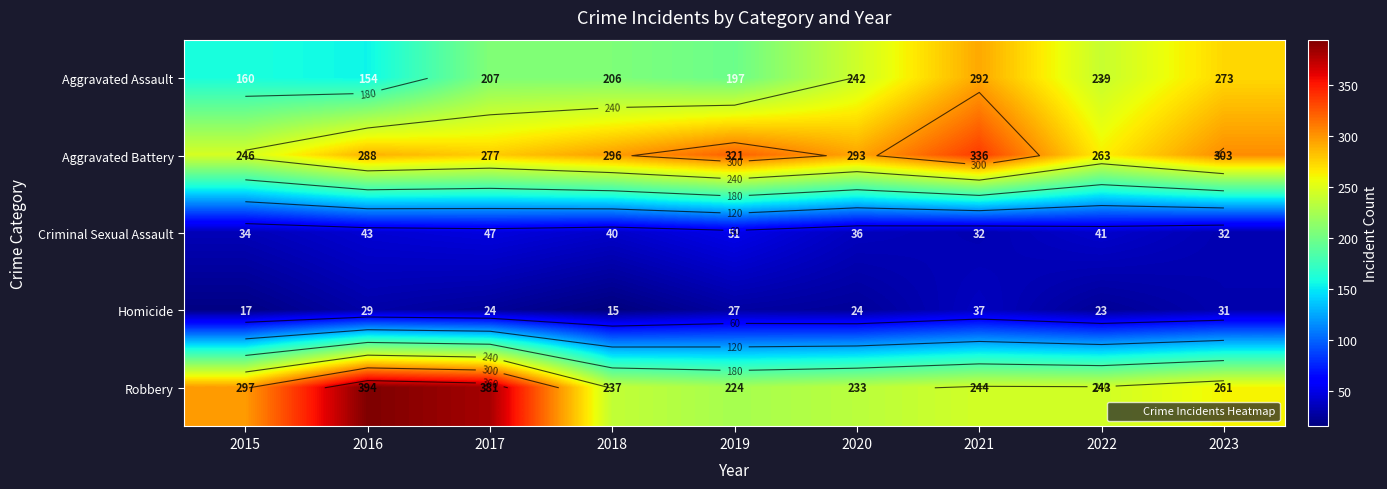

Which series has the largest total across all categories?

Aggravated Battery